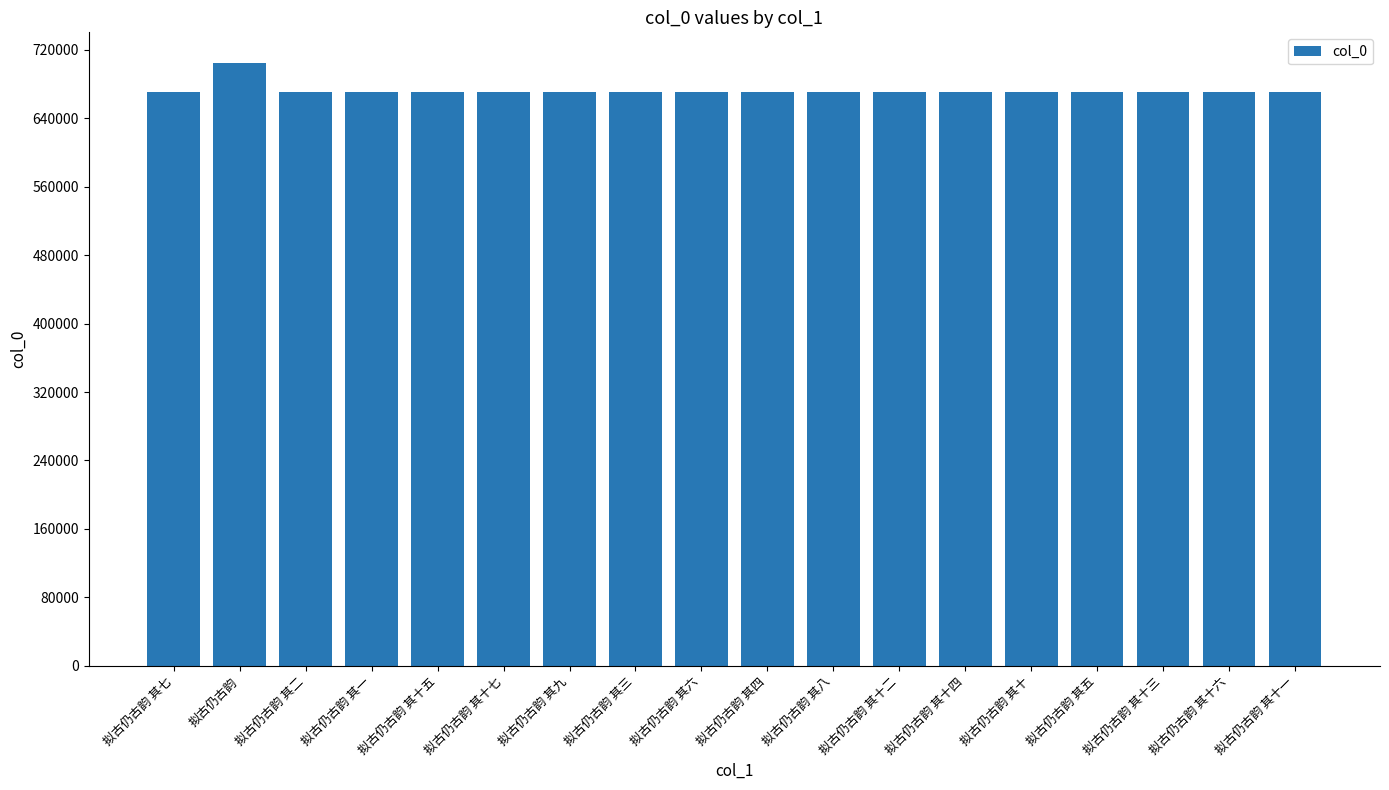

What is the change in value from 拟古仍古韵 其二 to 拟古仍古韵 其十五?

+13